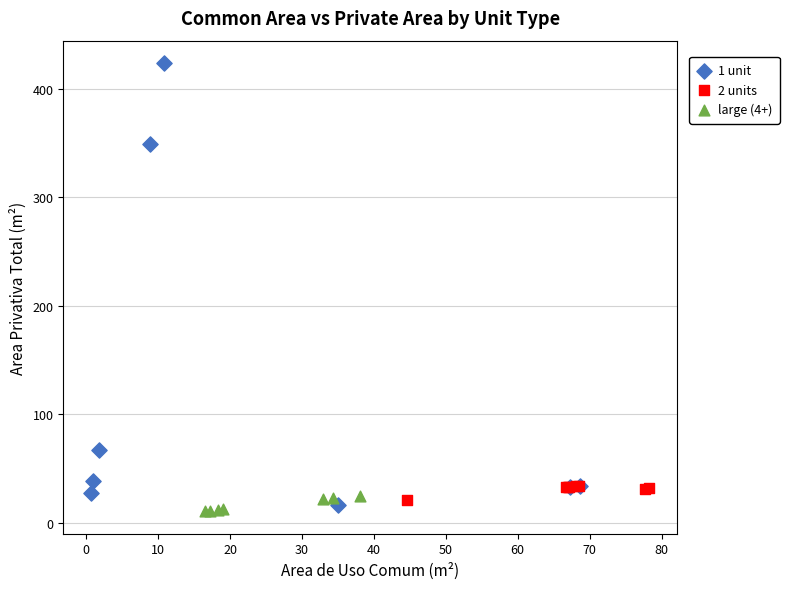

Which series reaches the minimum Y coordinate?

large (4+)